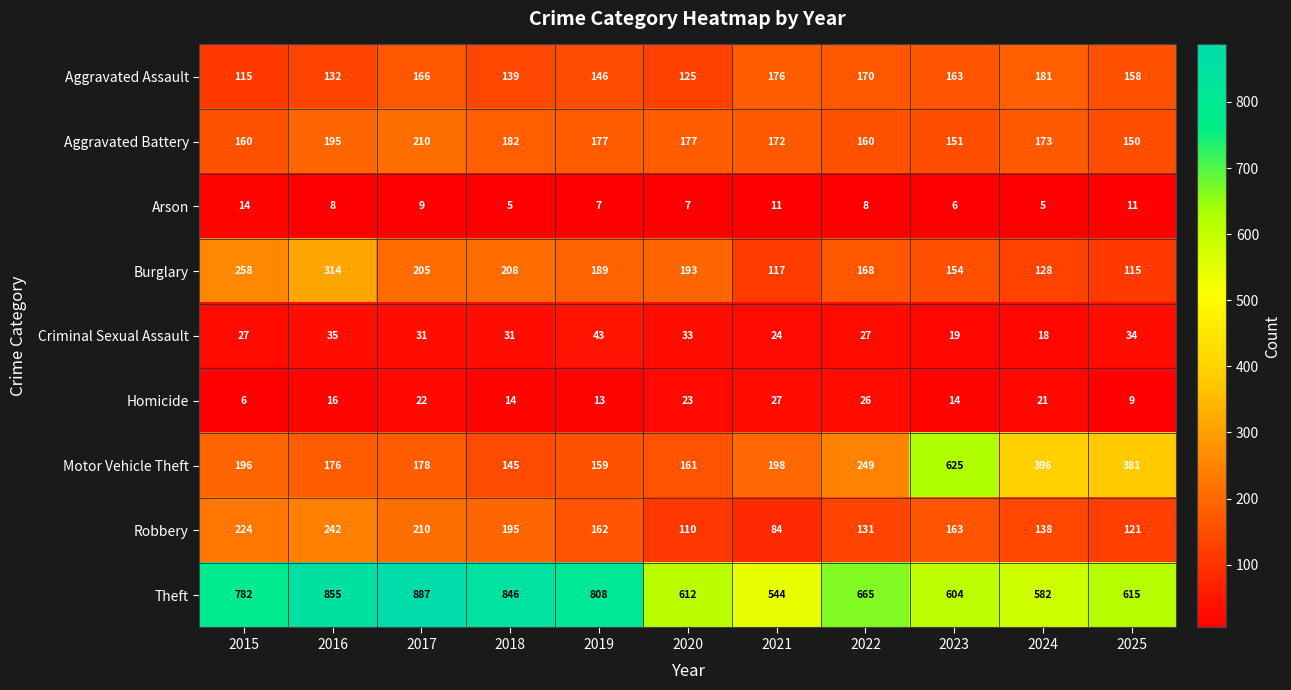

Is it true that Motor Vehicle Theft equals 145 at 2018?

True